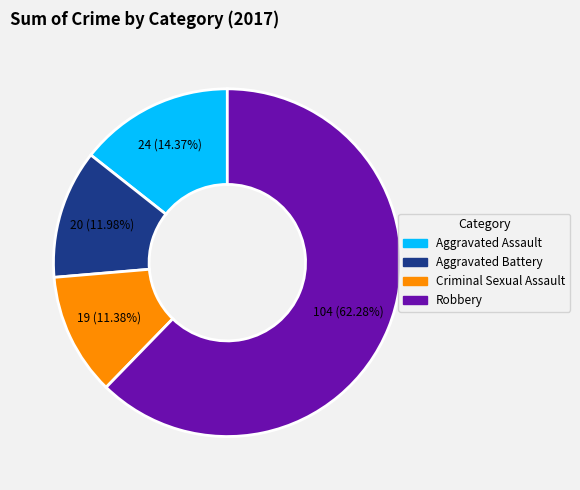

Does any single category account for the majority?

Yes